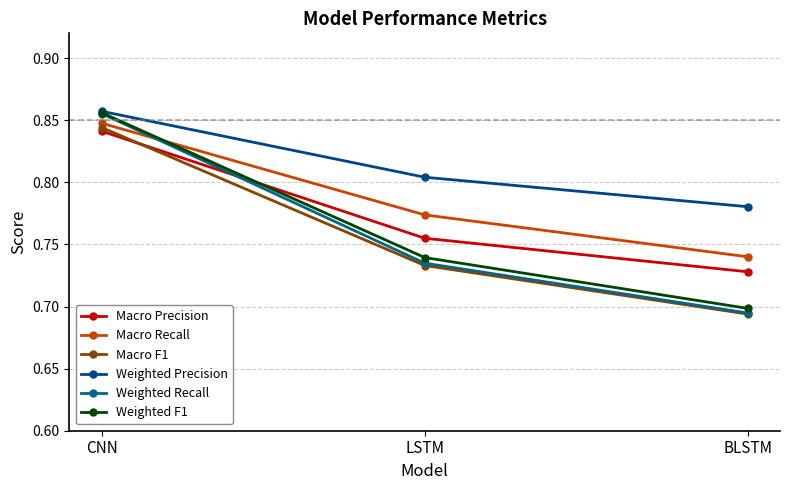

Is the value of Weighted Recall at CNN greater than the value of Weighted Precision at LSTM?

Yes